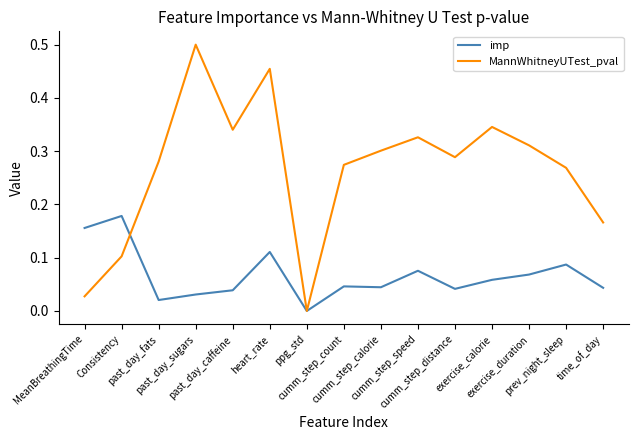

Rank the series by their average value, from highest to lowest.

MannWhitneyUTest_pval, imp